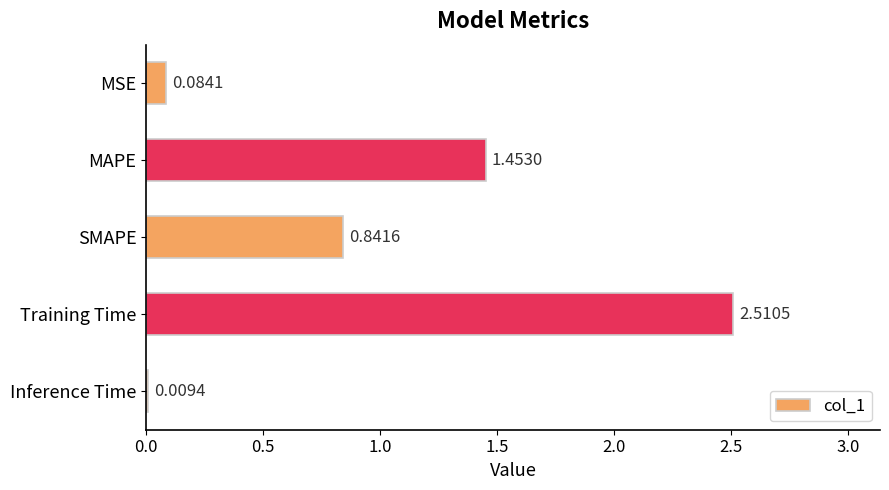

At which label is the value closest to 1?

SMAPE